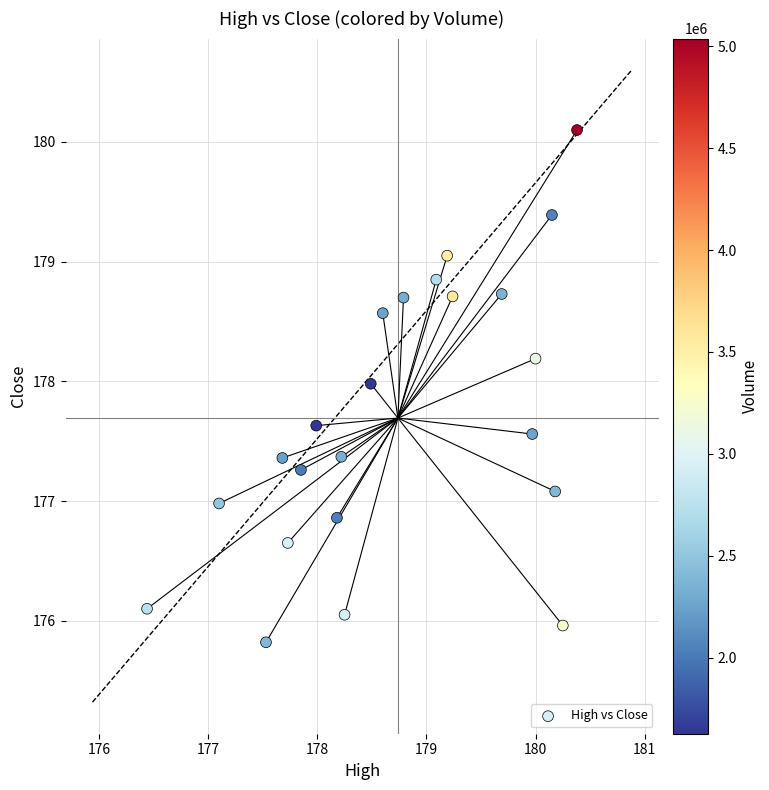

What is the range of Y values (max minus min)?

4.3